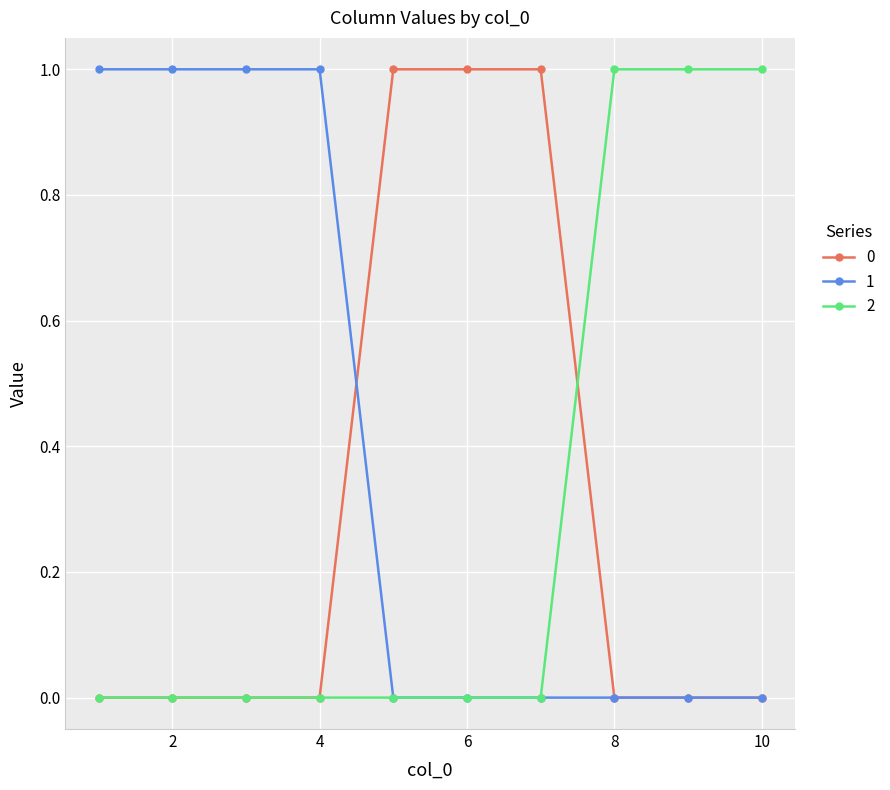

Does the chart have visible grid lines?

Yes